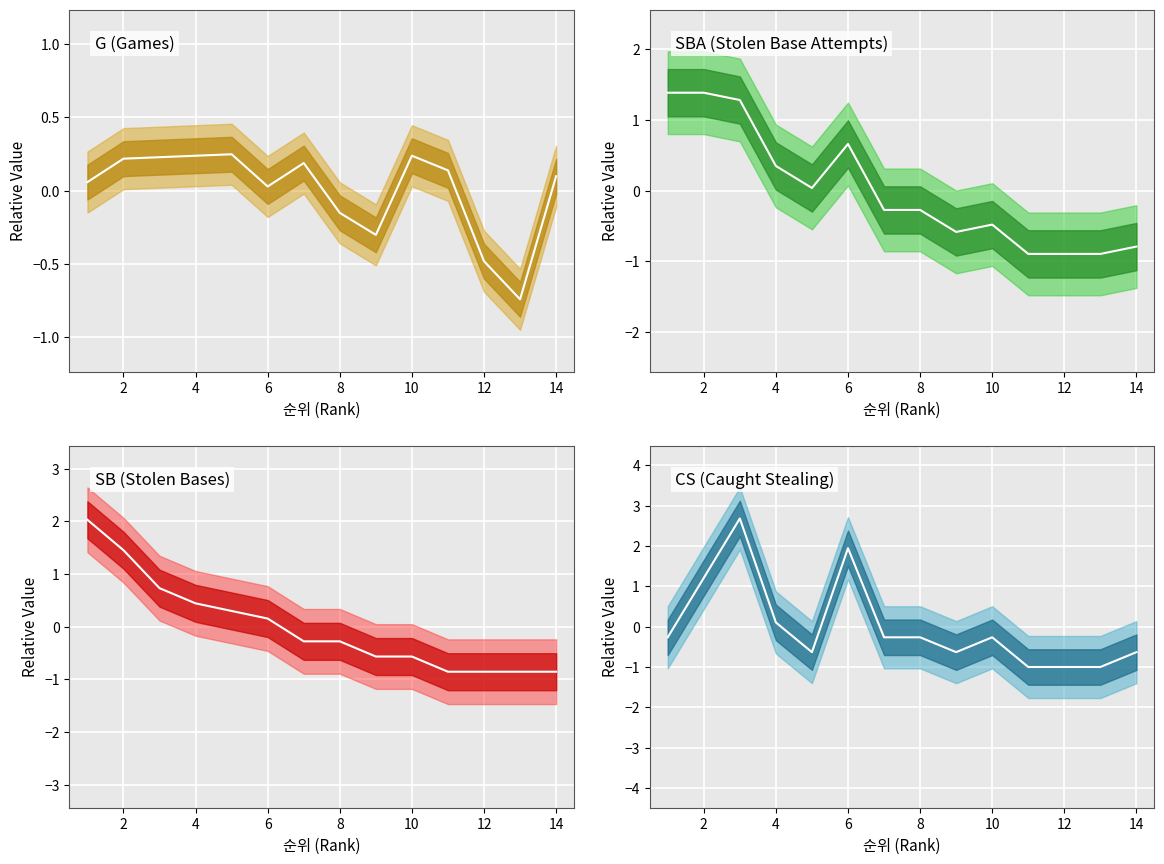

True or false: G center and CS center cross at least once.

True